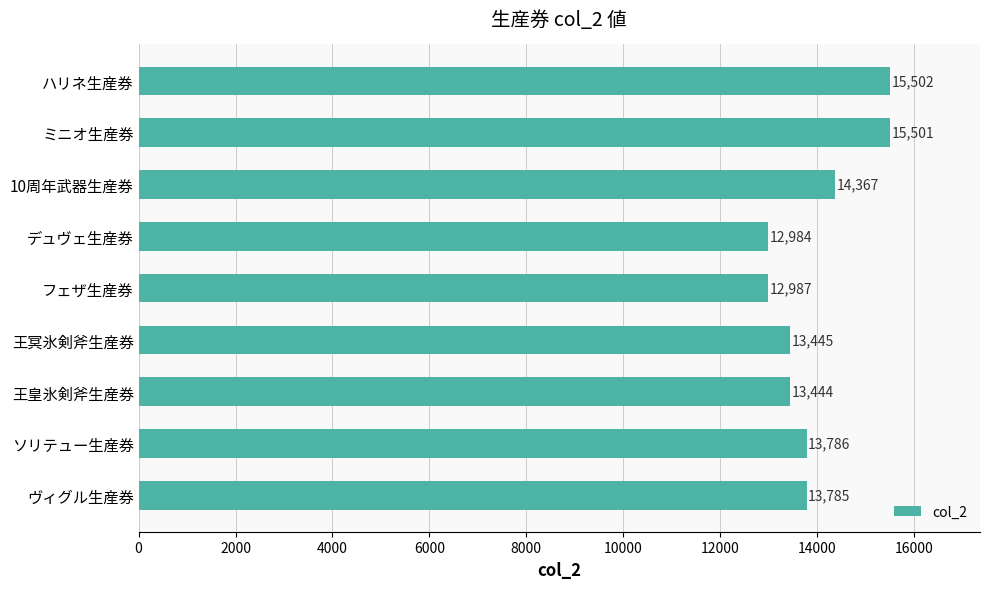

Approximately how many times larger is the value at 王冥氷剣斧生産券 compared to 王皇氷剣斧生産券?

1.0